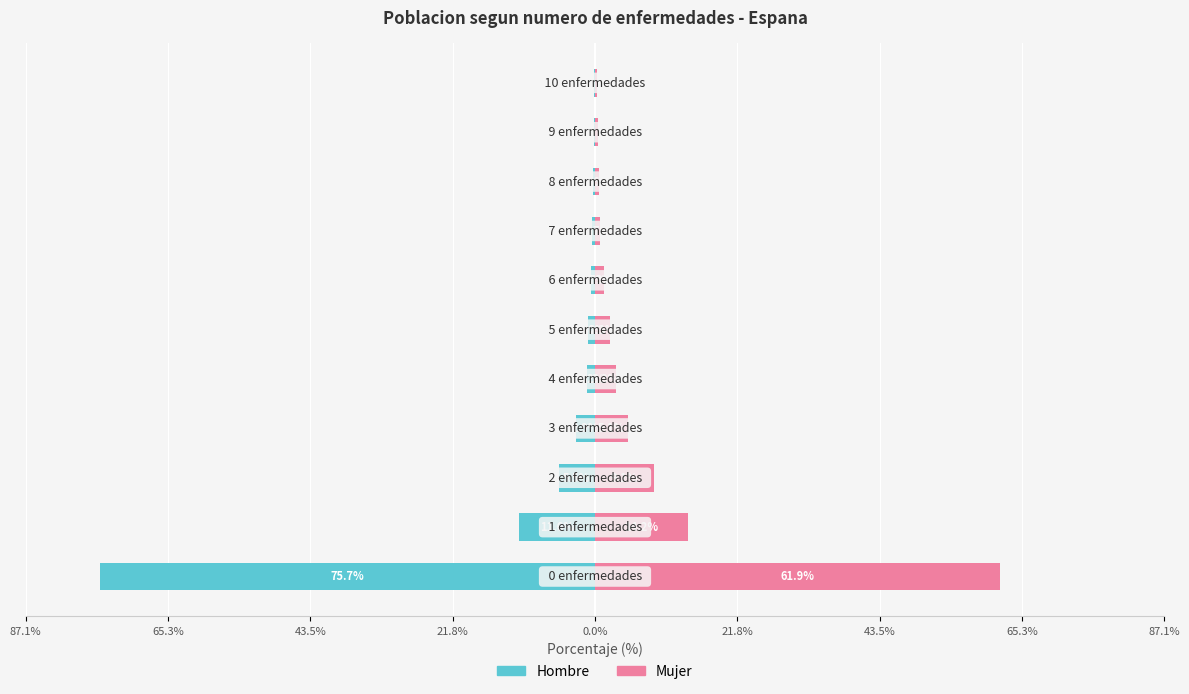

How many groups of bars are there?

11